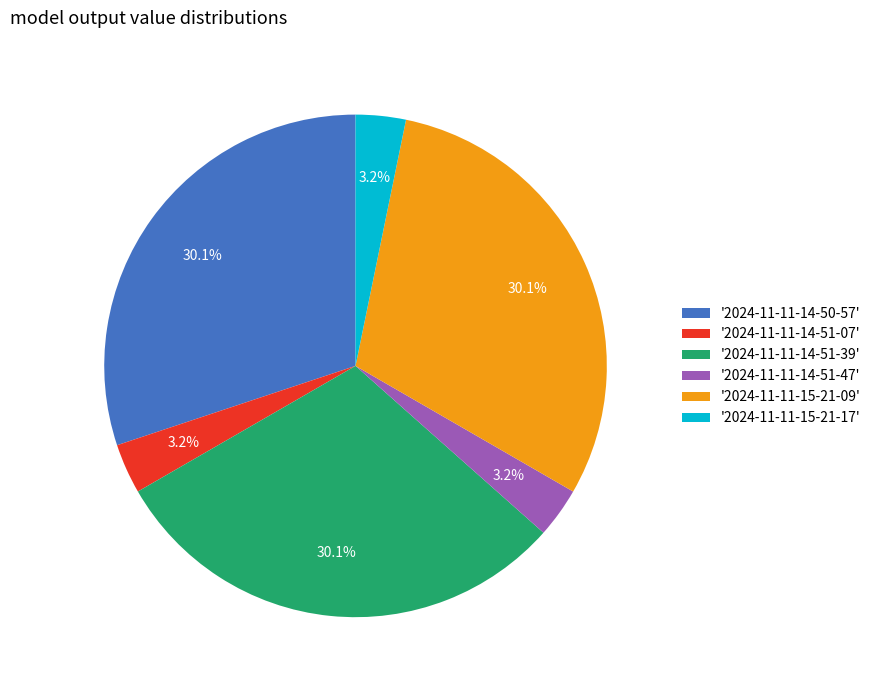

Between '2024-11-11-14-51-47' and '2024-11-11-14-50-57', which is larger?

'2024-11-11-14-50-57'